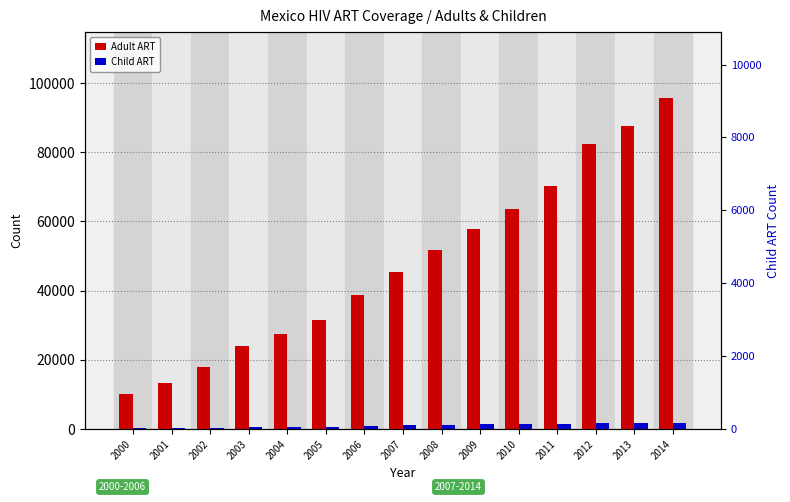

What value does the Adult ART series have at 2003, to the nearest 10?

23950